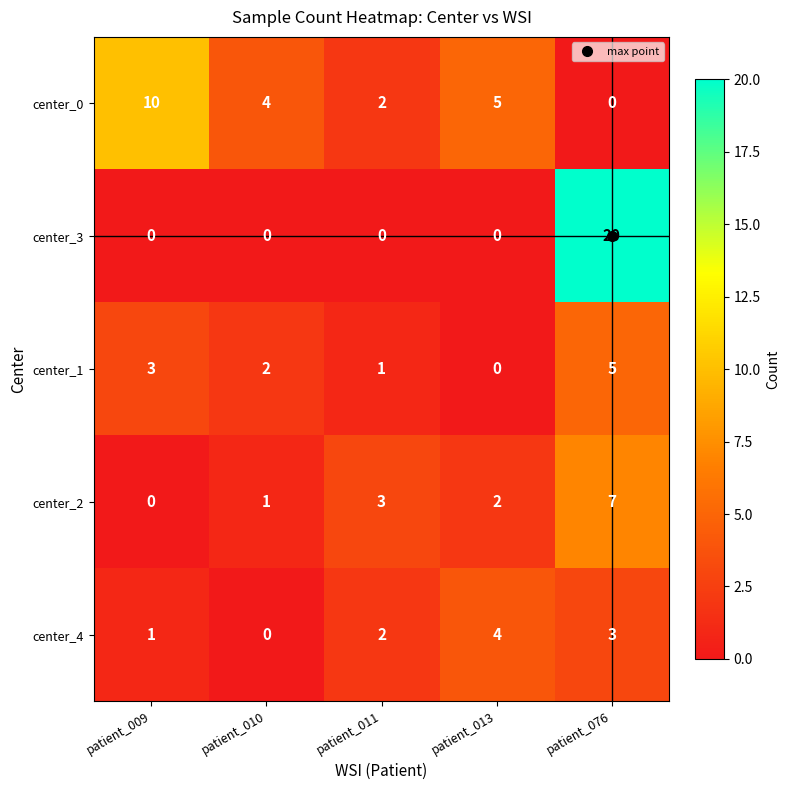

What is the total value across all series at patient_009?

14